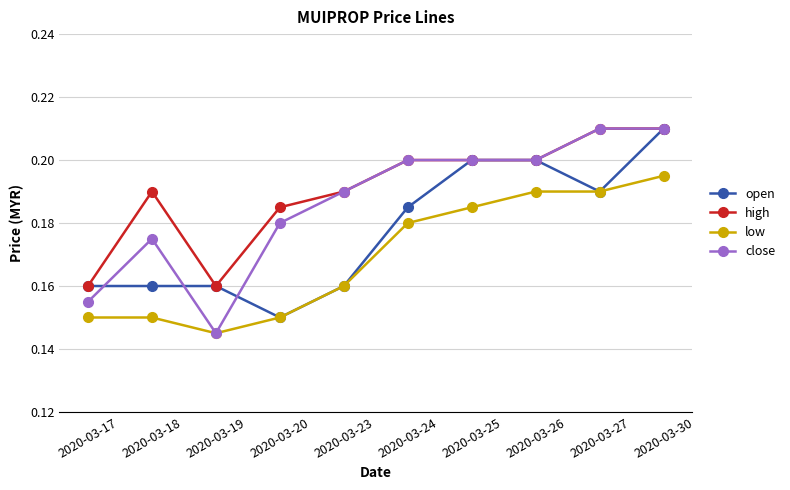

What is the total value across all series at 2020-03-23?

0.7